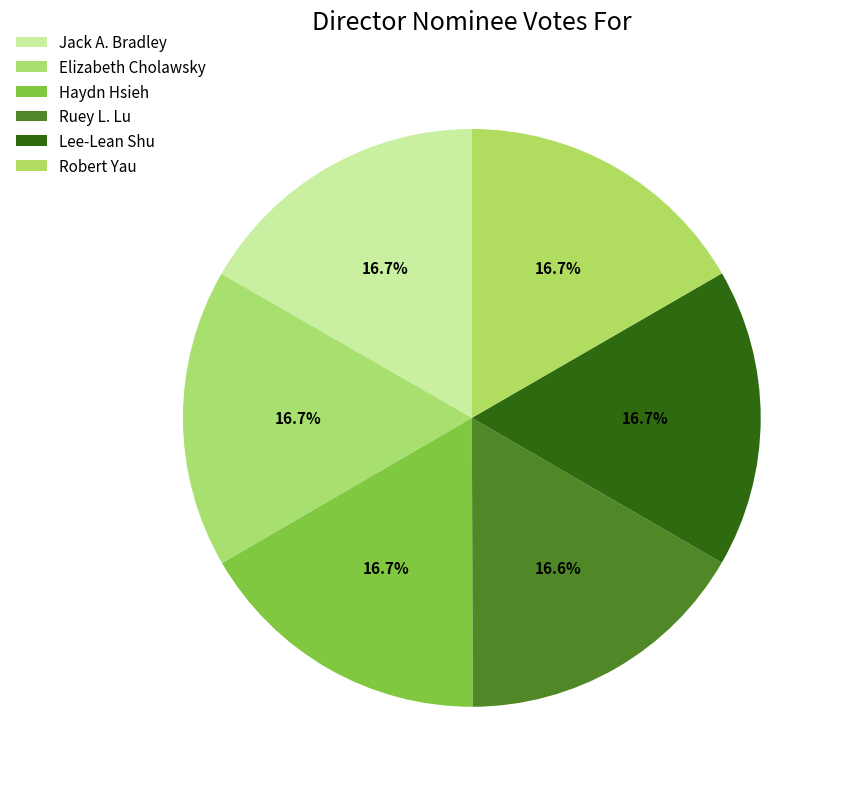

Is it true that Haydn Hsieh is 17% of the pie?

True